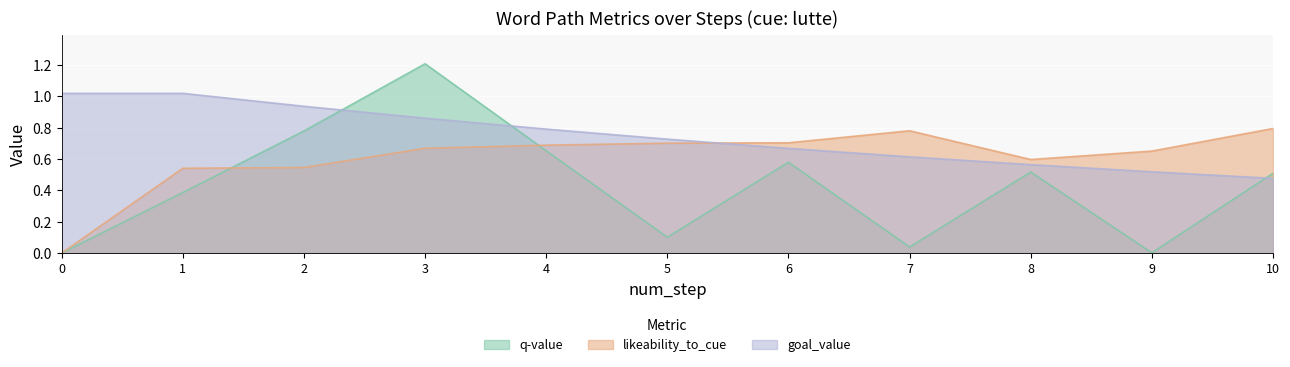

Which series has the largest range (max minus min)?

q-value